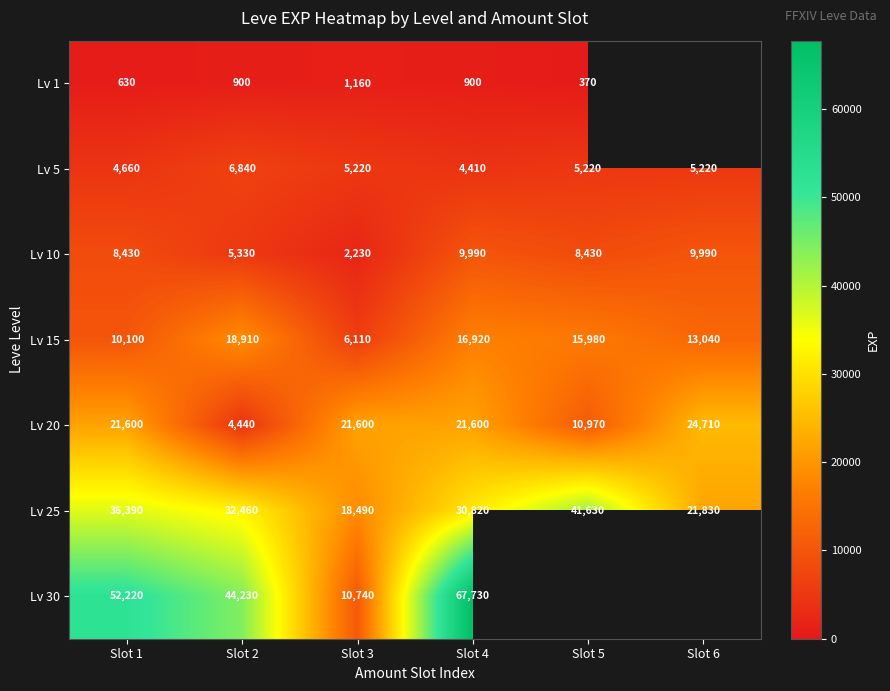

Which has a higher value, Slot 1 or Slot 2?

Slot 2